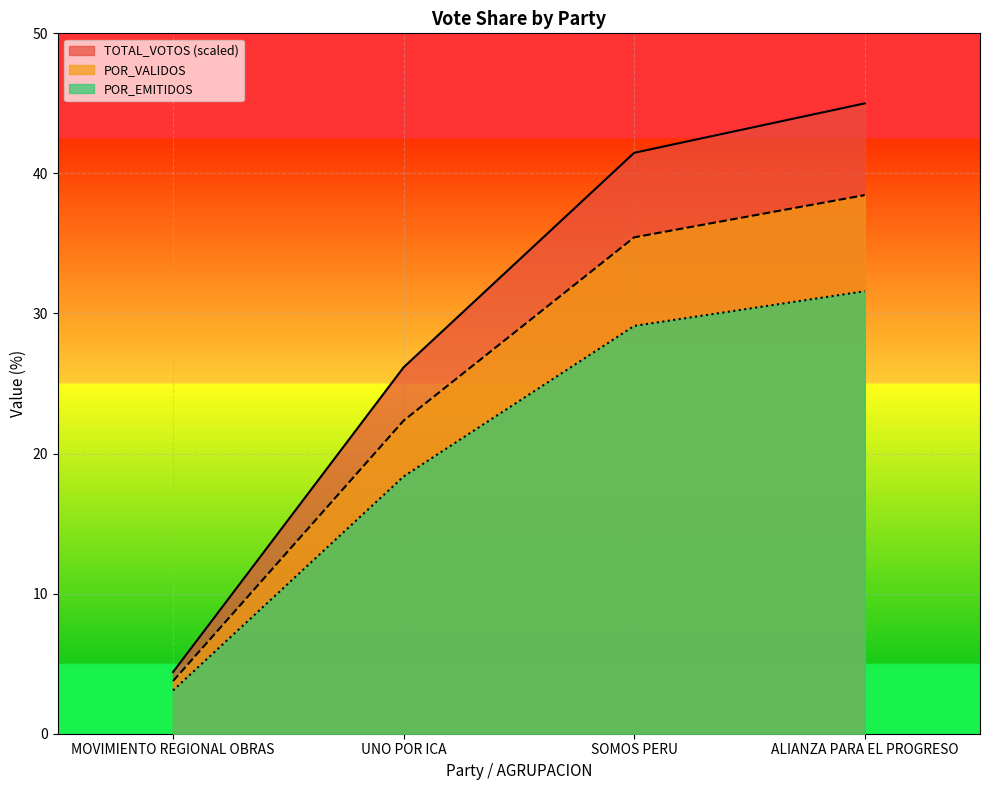

Is the value of POR_EMITIDOS at ALIANZA PARA EL PROGRESO greater than the value of POR_VALIDOS at UNO POR ICA?

Yes